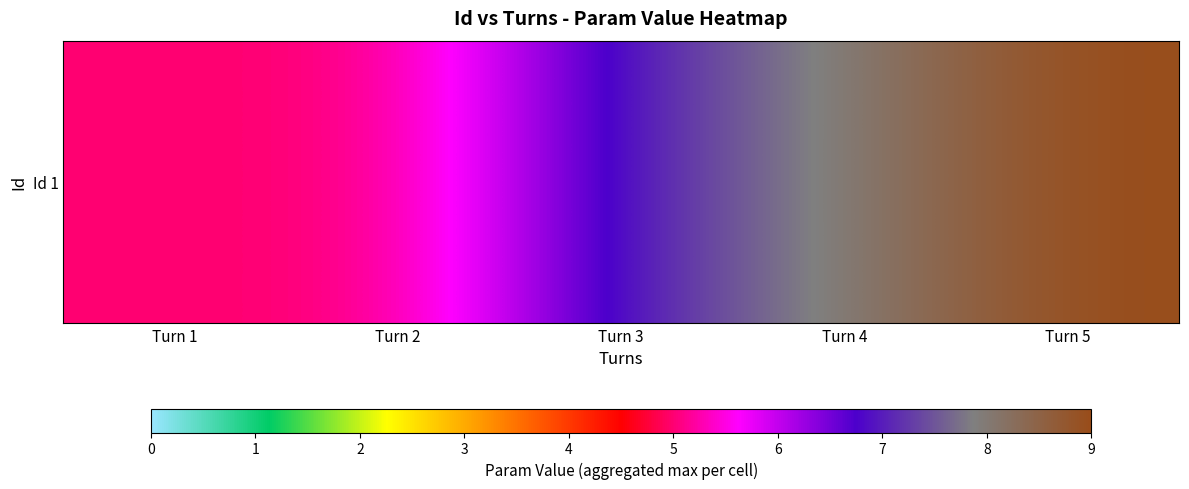

What is the difference between the values at Turn 4 and Turn 5?

1